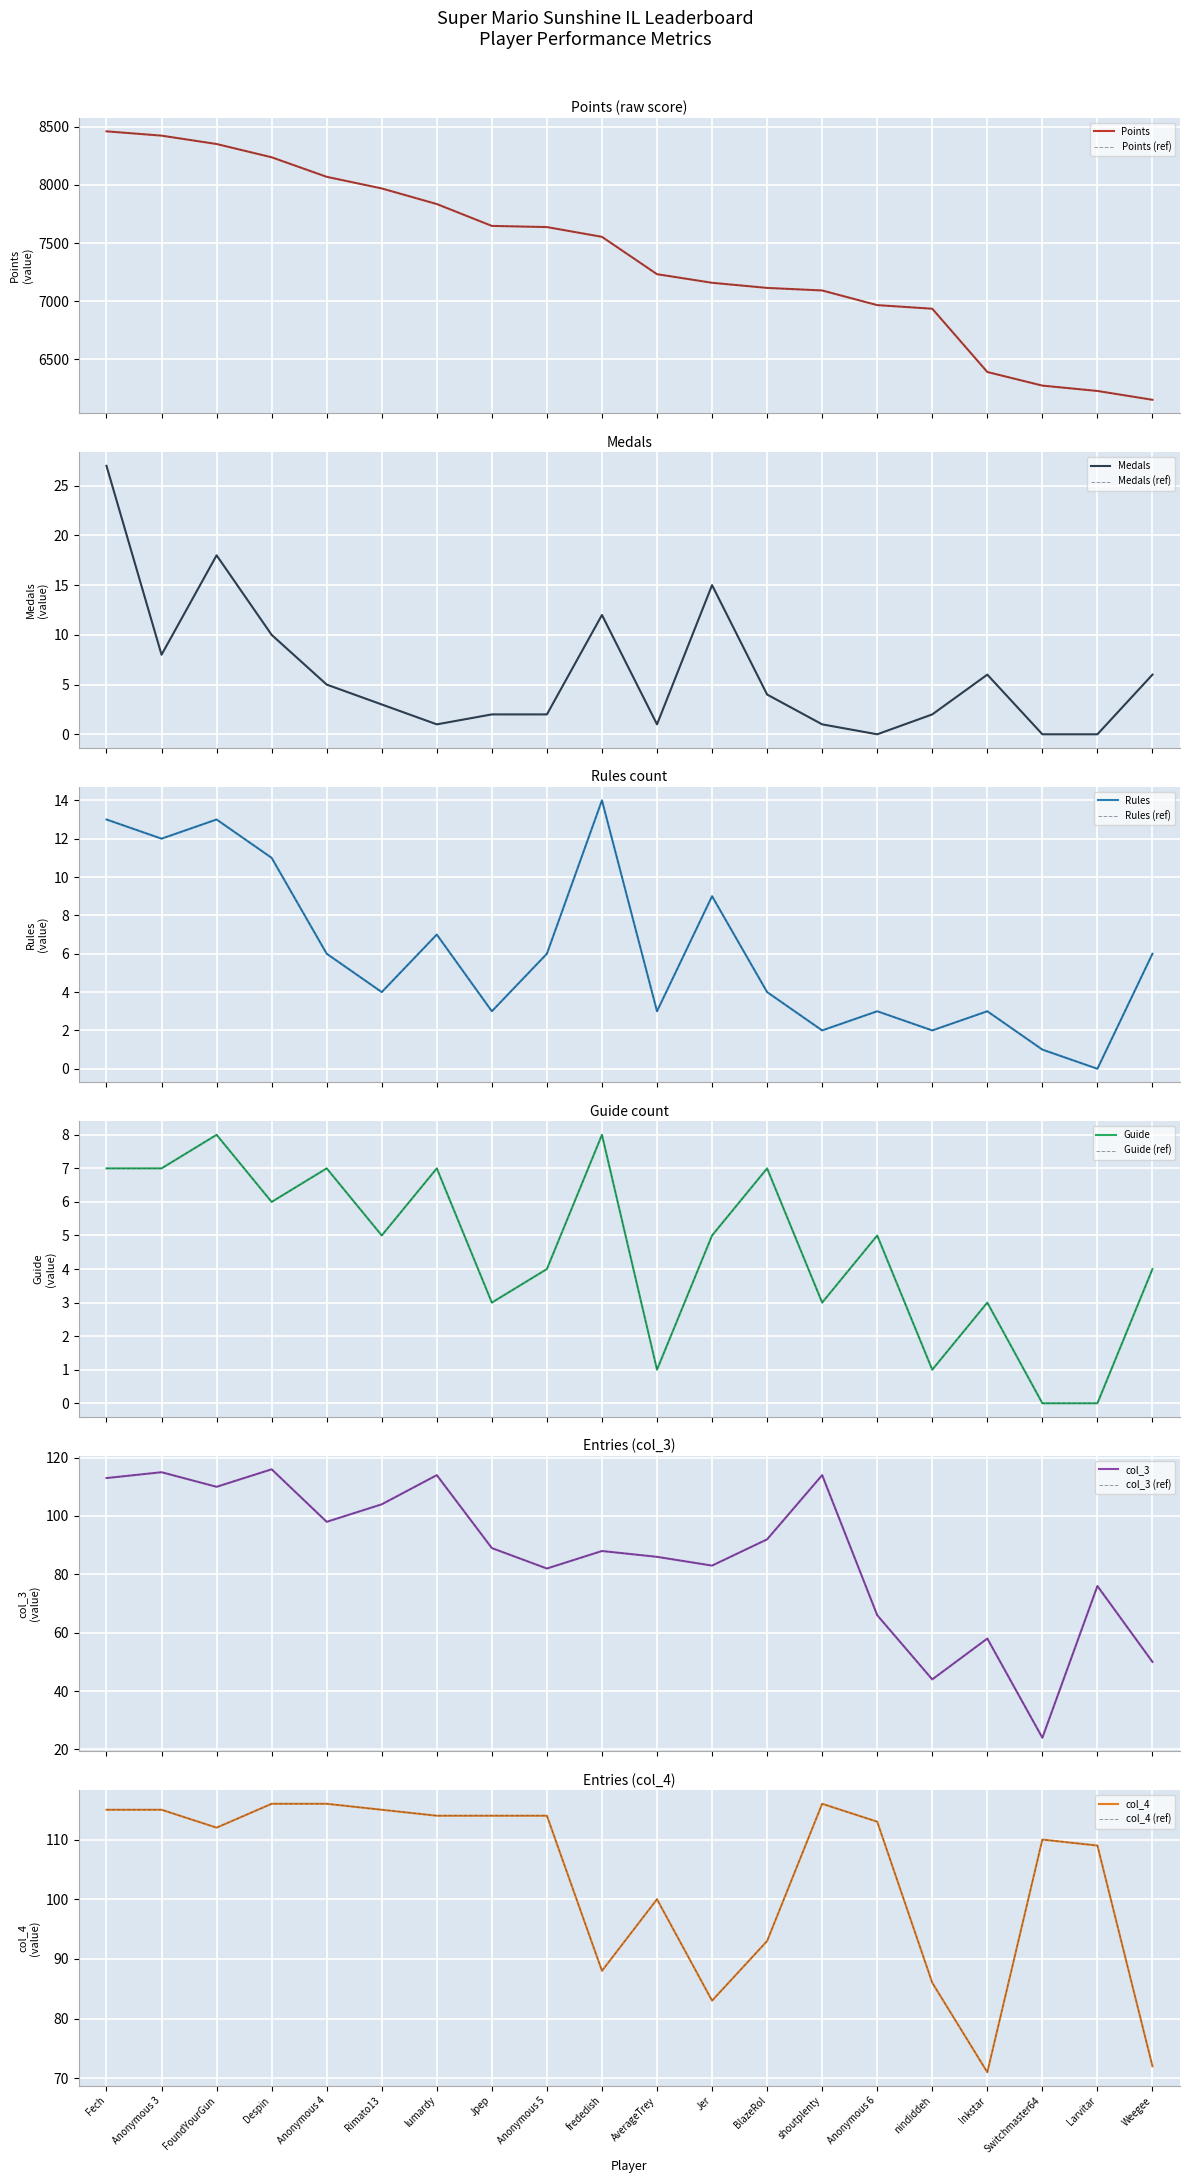

At which category does the chart reach its peak across all series?

Fech